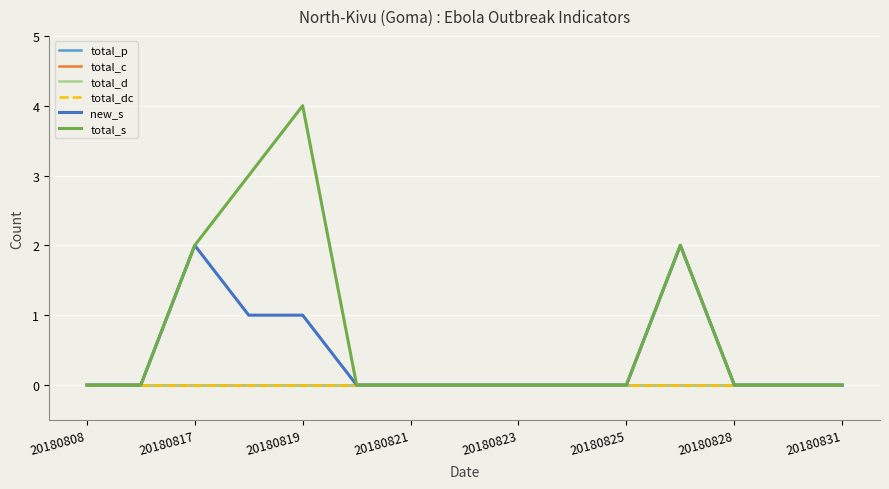

True or false: total_d has more than 0 points higher than both neighbors.

False